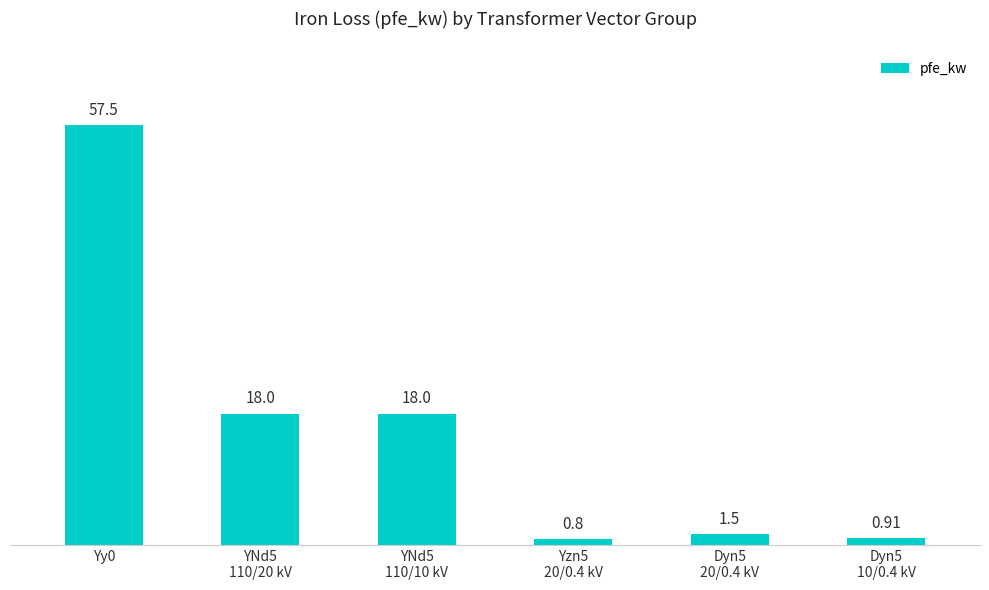

What is the greatest value displayed?

57.5